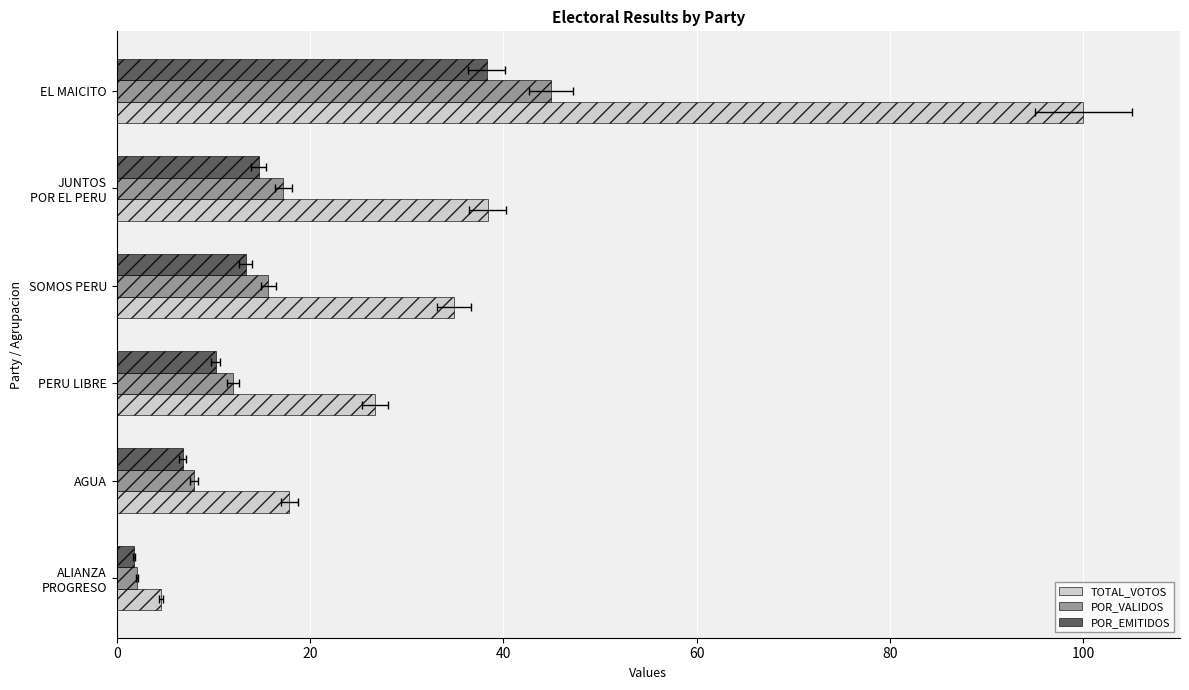

What is the average value of the TOTAL_VOTOS series?

37.1